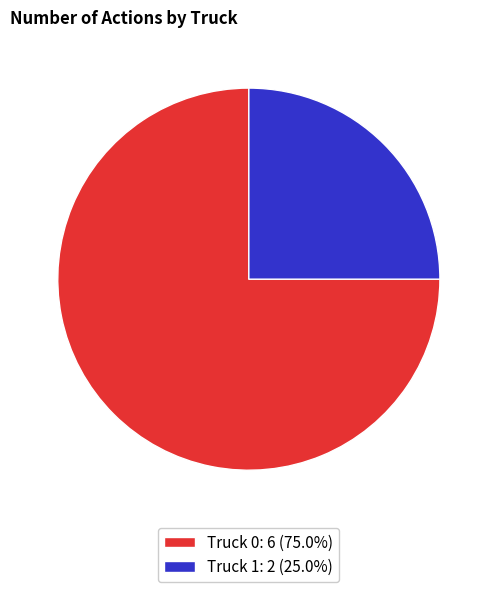

Does Truck 0 represent more than half of the total?

Yes